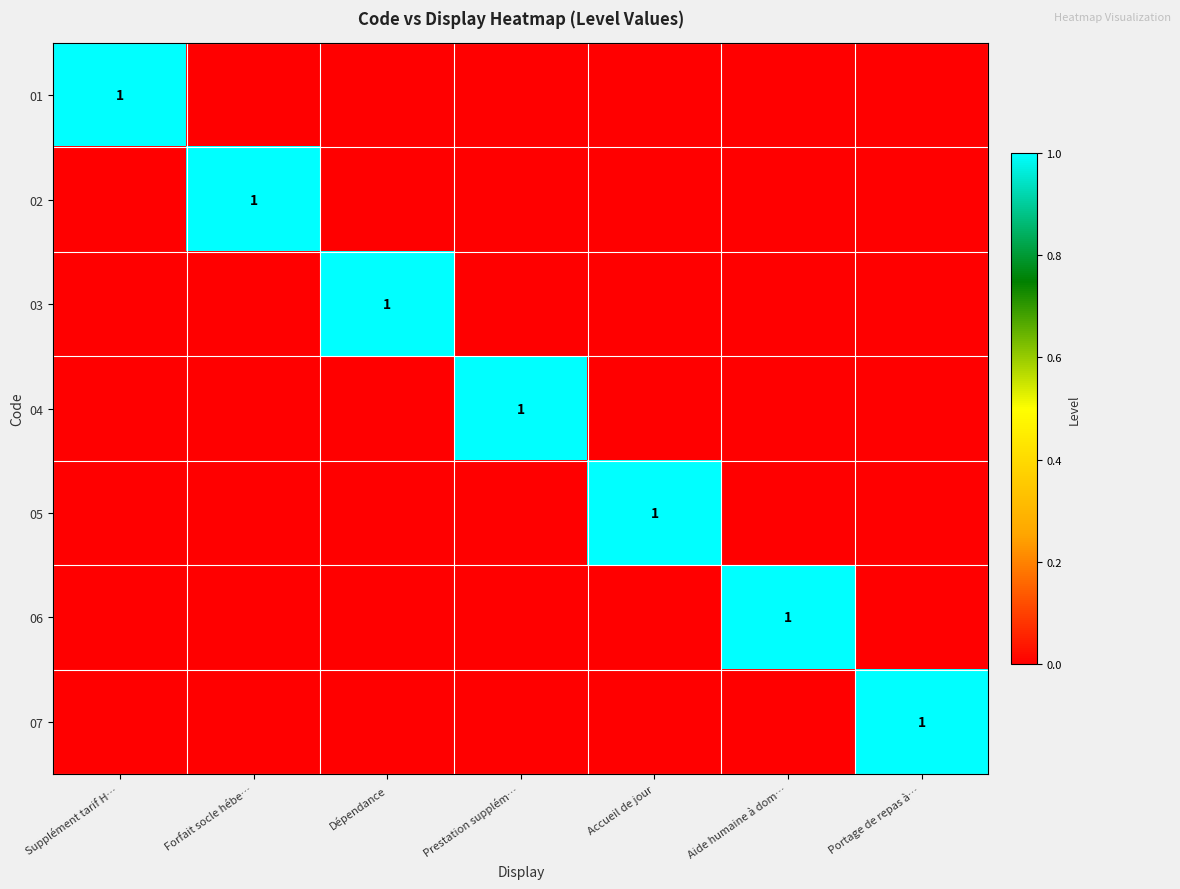

The value of 06 at Forfait socle hébe… is 0. True or false?

True